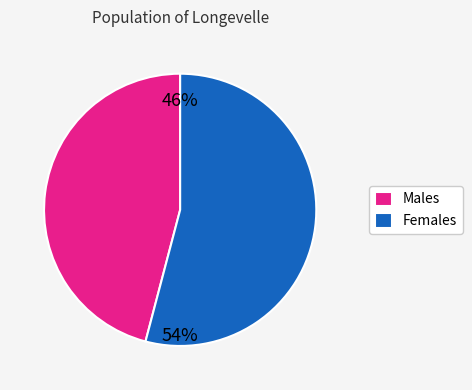

Does Females account for over 50% of the chart?

Yes